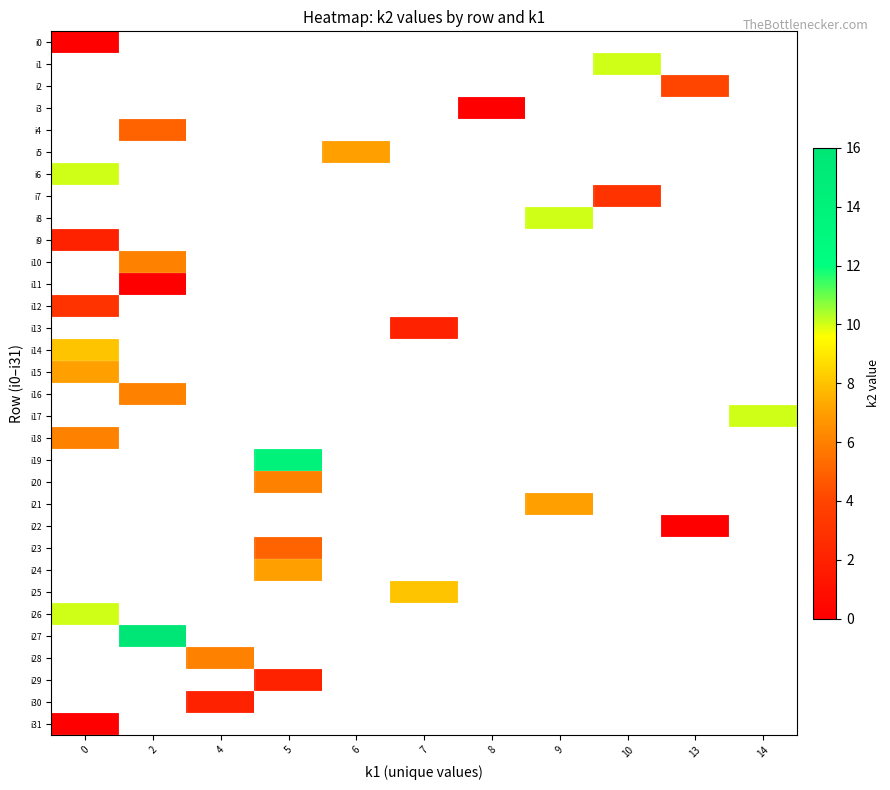

At how many categories does at least one series exceed 14?

1